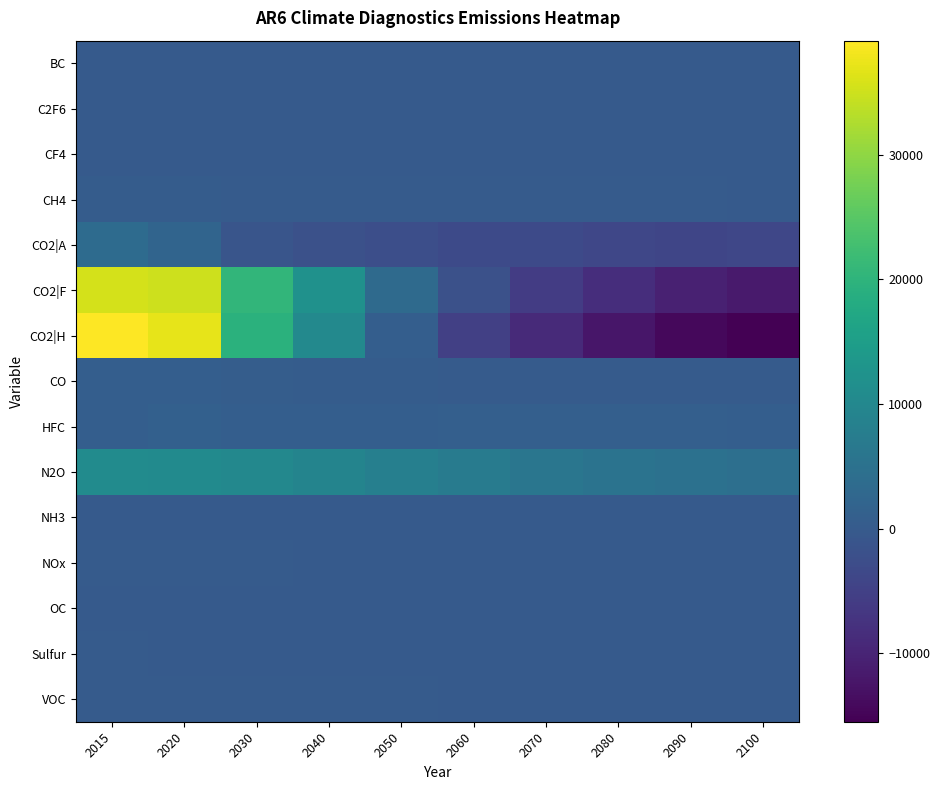

Between 2040 and 2090, which series saw the biggest shift?

CO2|H